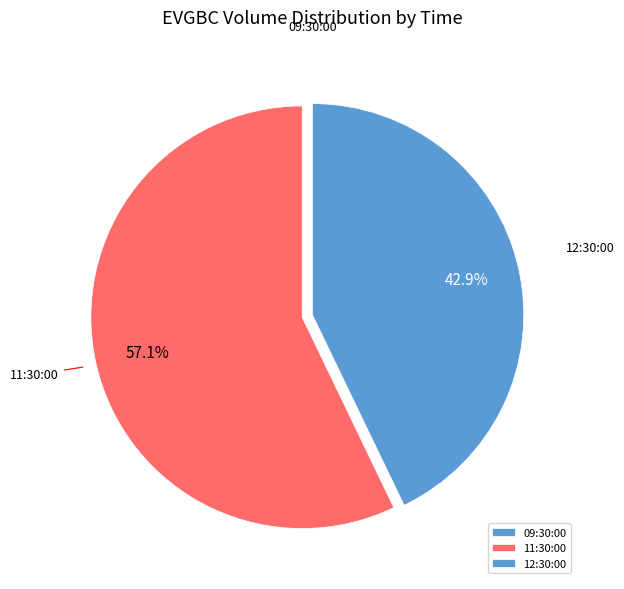

What portion of the pie excludes 12:30:00?

57.1%